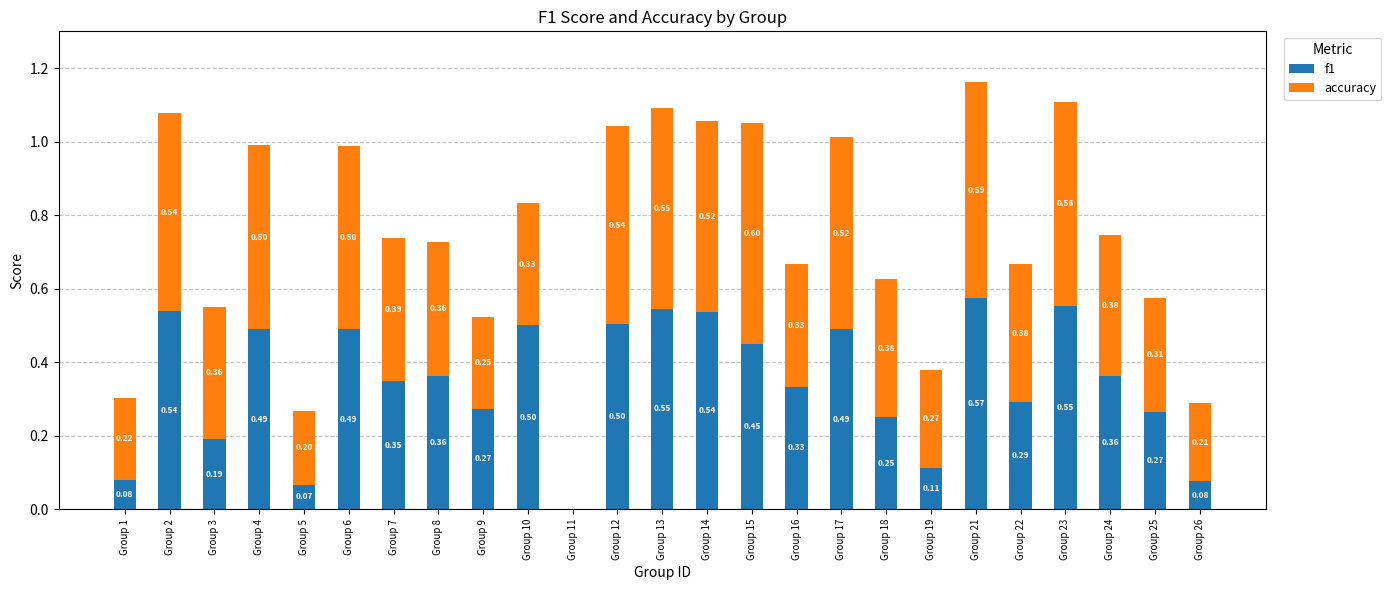

What is the total value across all series at Group 7?

0.7